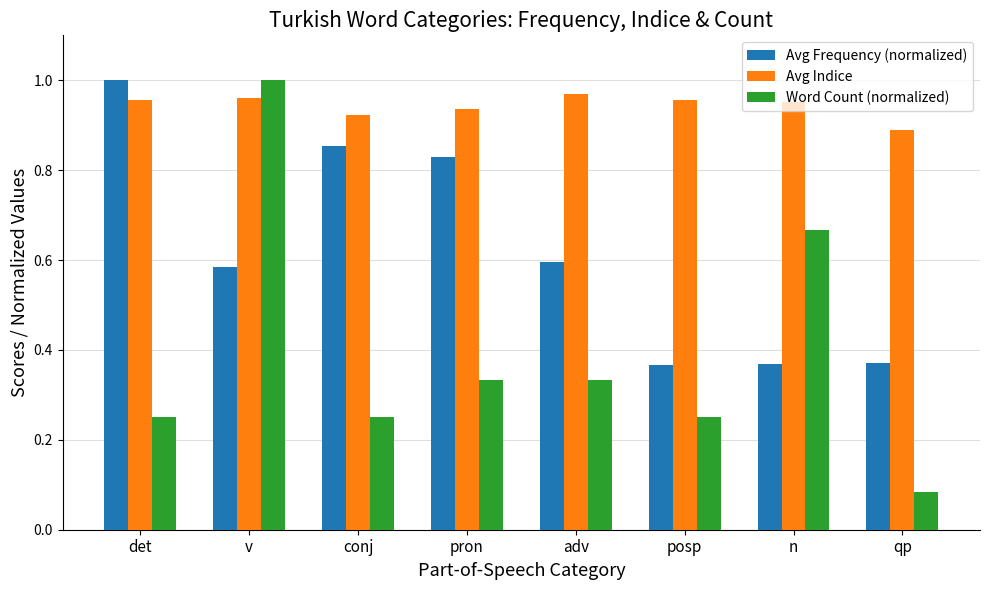

Where is Avg Indice nearest to the value 0?

qp